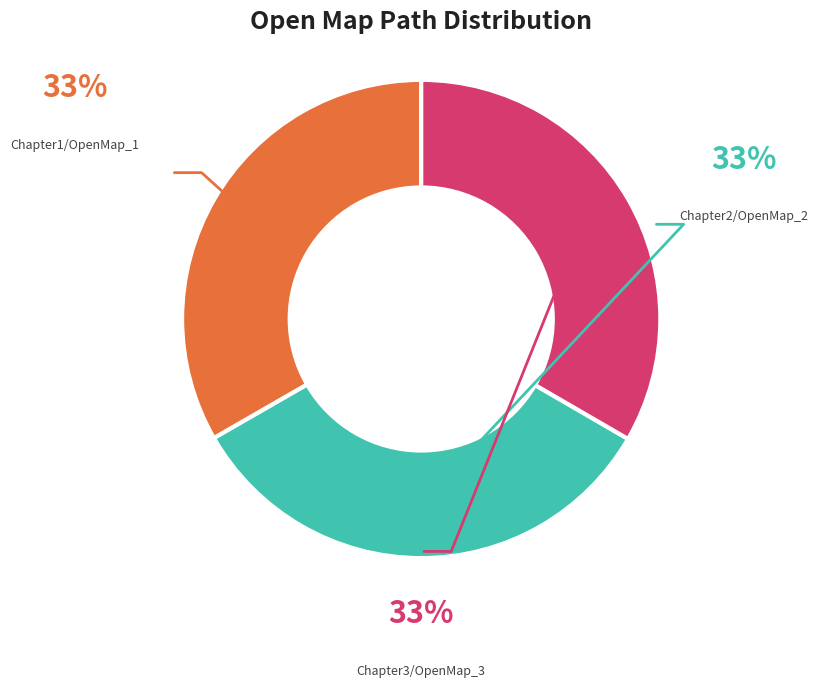

What is the largest slice in the pie chart?

Chapter3/OpenMap_3